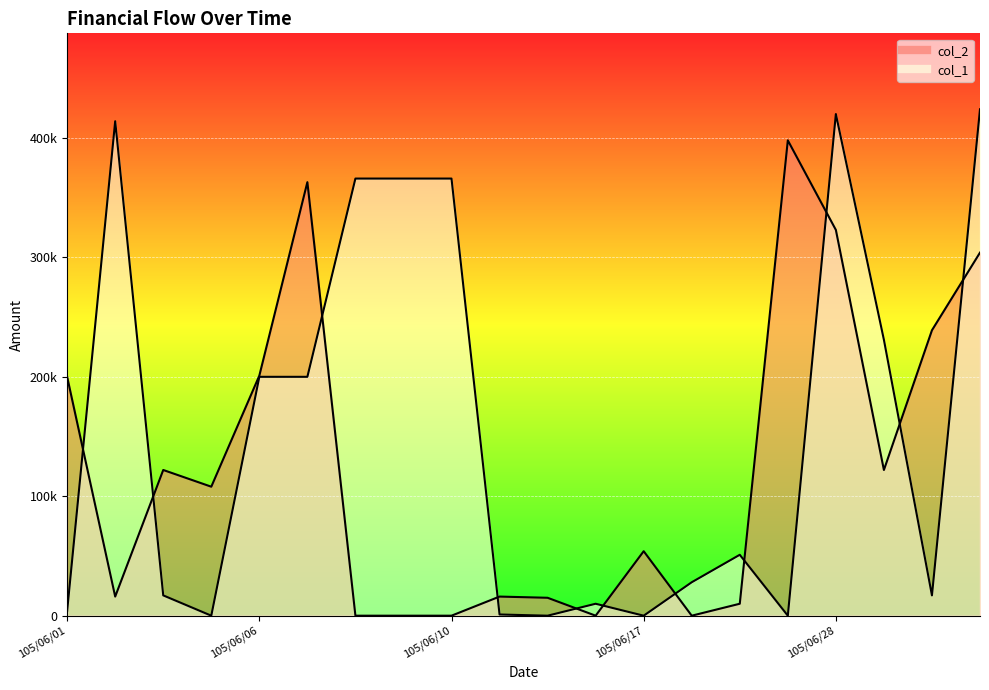

How many series are shown in this chart?

2